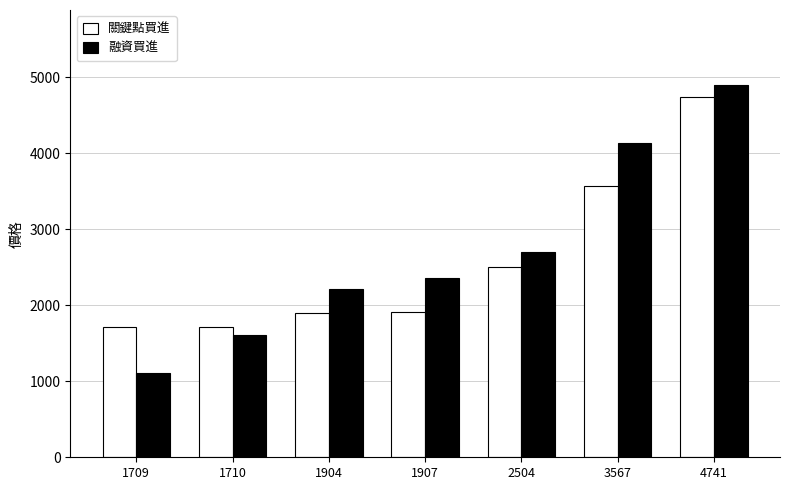

What are all the series names shown in the legend?

關鍵點買進, 融資買進